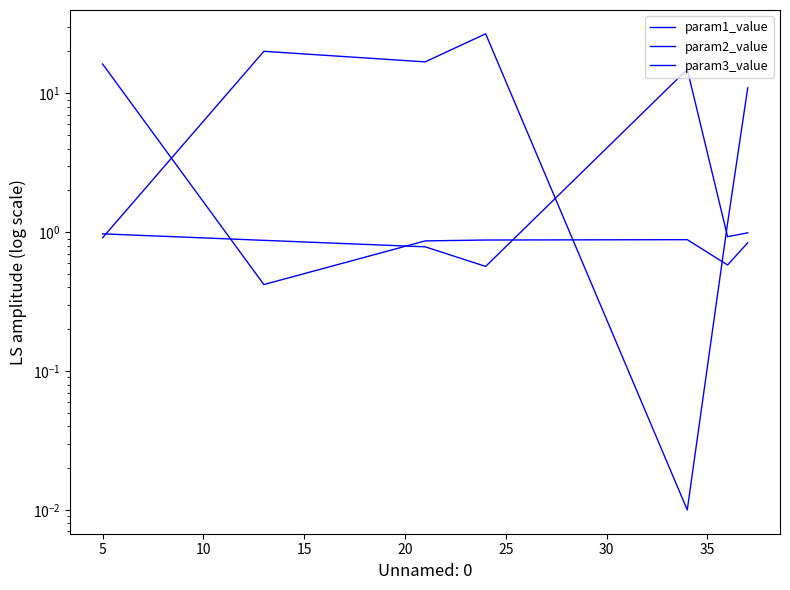

Which series has the largest total across all categories?

param3_value